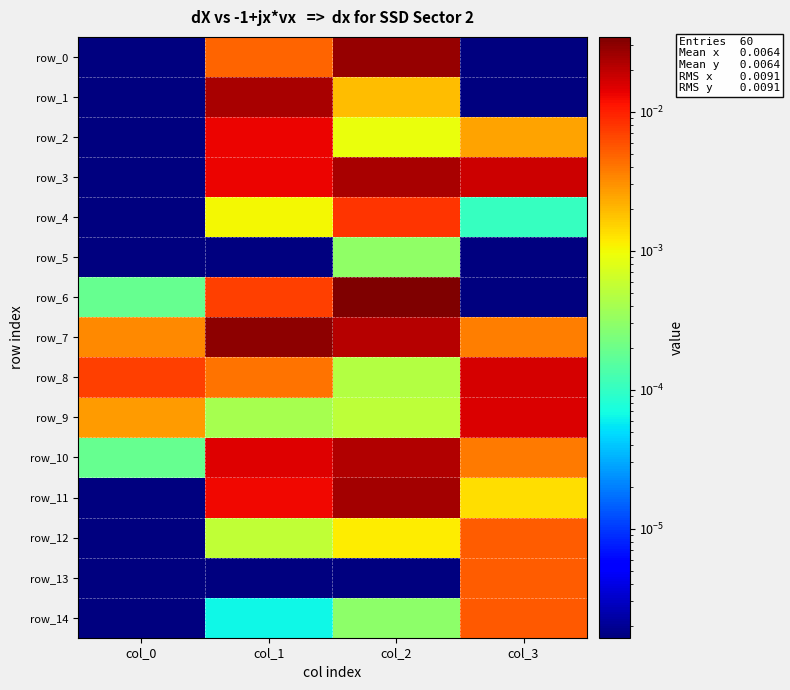

The row_4 series shows 0.0 at col_3. True or false?

True